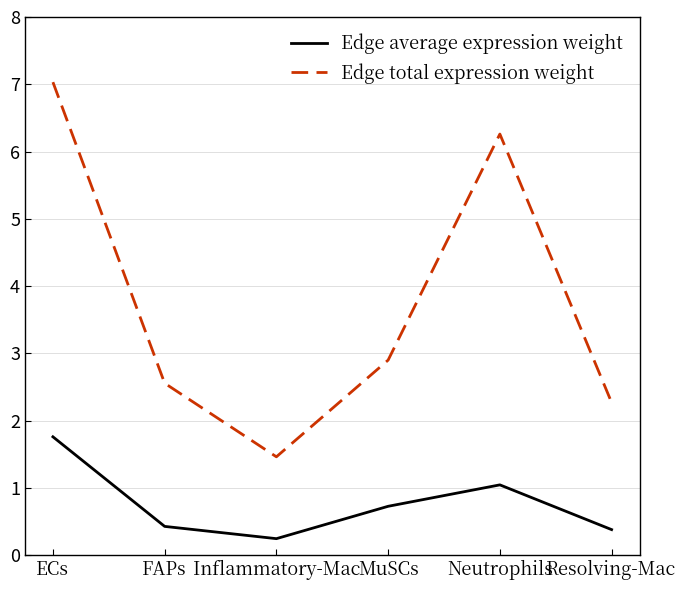

At which category does the chart reach its minimum across all series?

Inflammatory-Mac